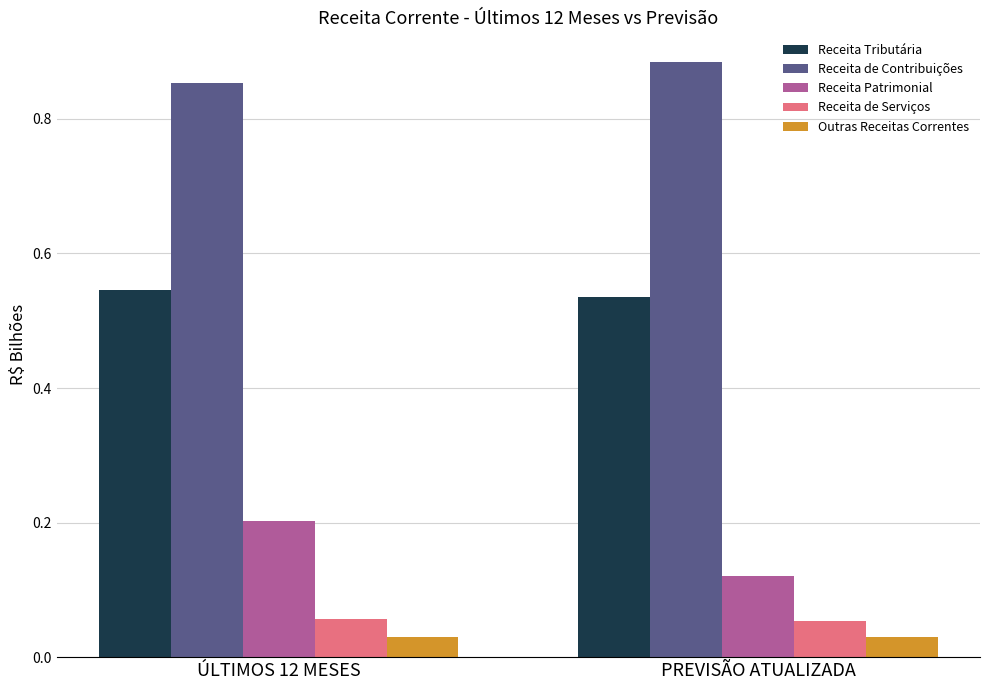

What is the sum of the Receita Tributária values at ÚLTIMOS 12 MESES and PREVISÃO ATUALIZADA?

1.1